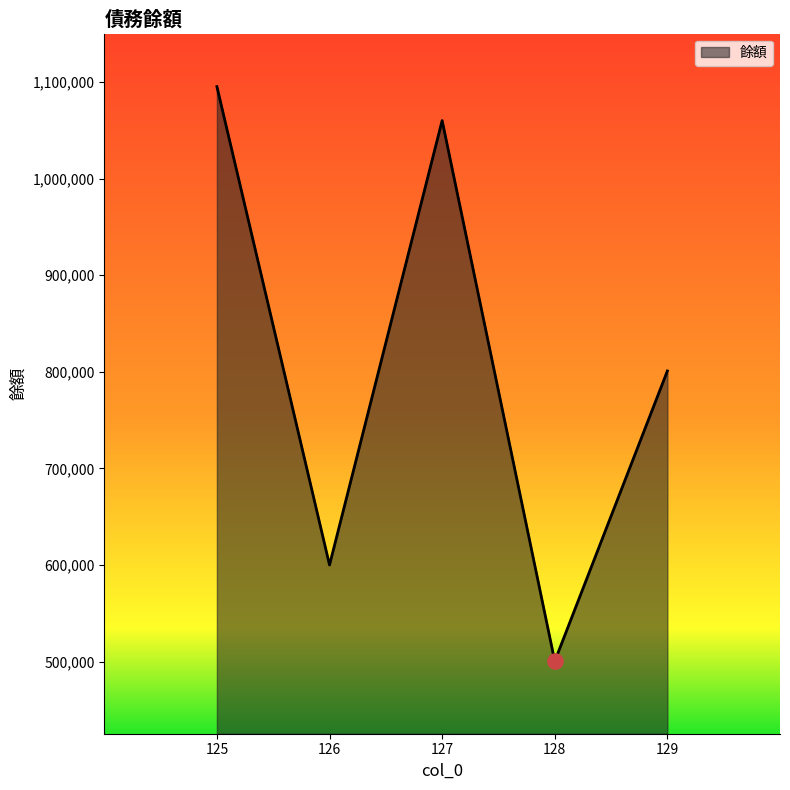

Between 129 and 128, which is larger?

129